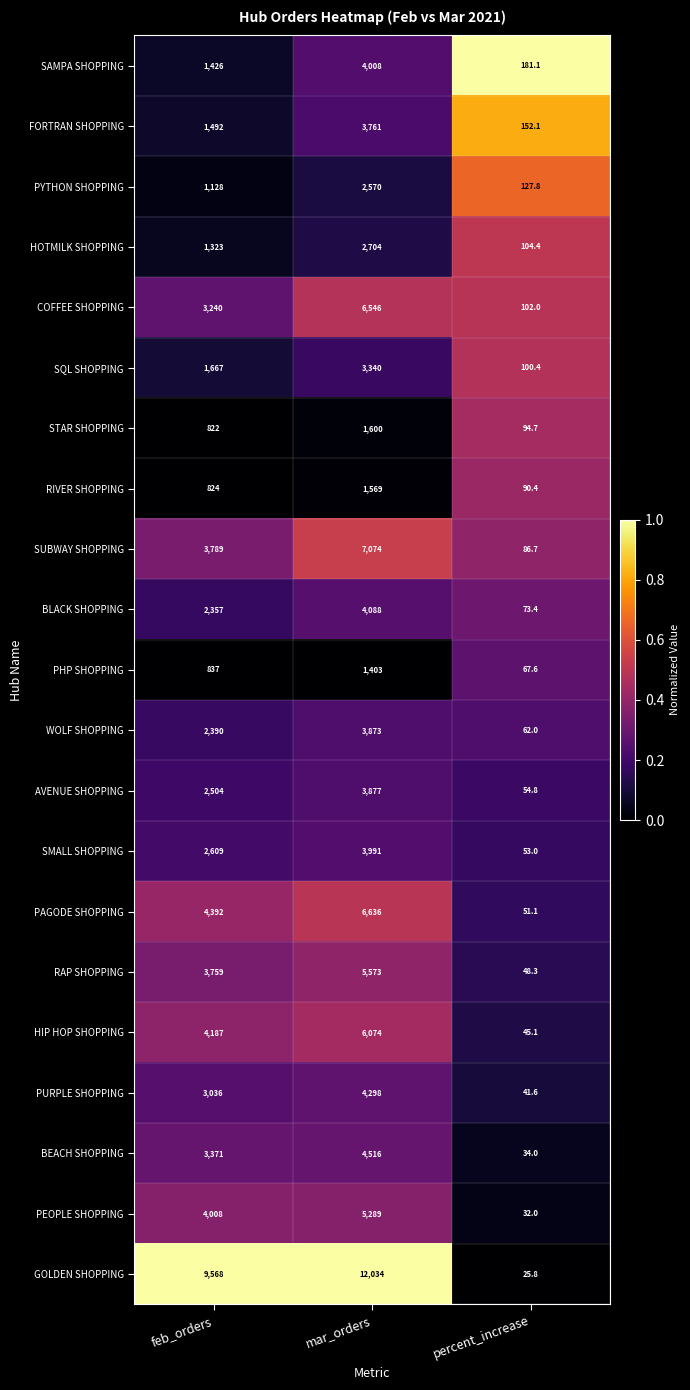

Between mar_orders and percent_increase, which series saw the biggest shift?

GOLDEN SHOPPING